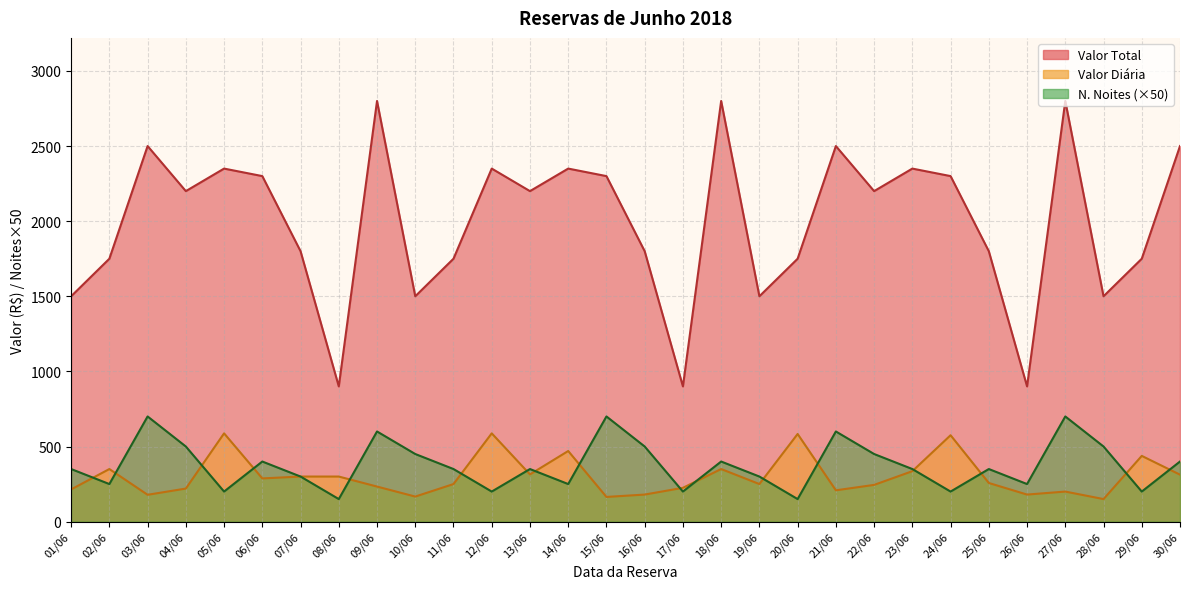

True or false: N. Noites and Valor Diária intersect in this chart.

True